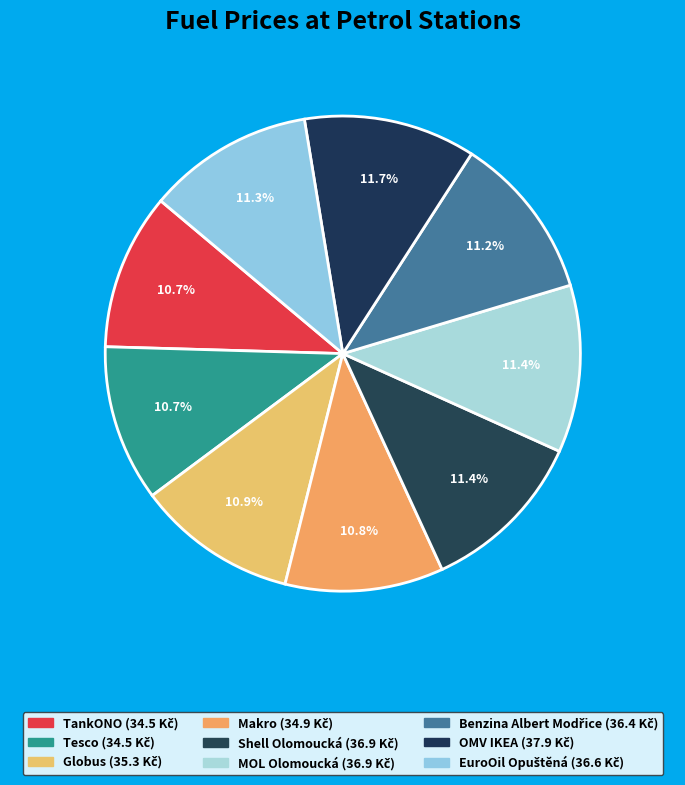

Is there any slice that represents more than half of the pie?

No